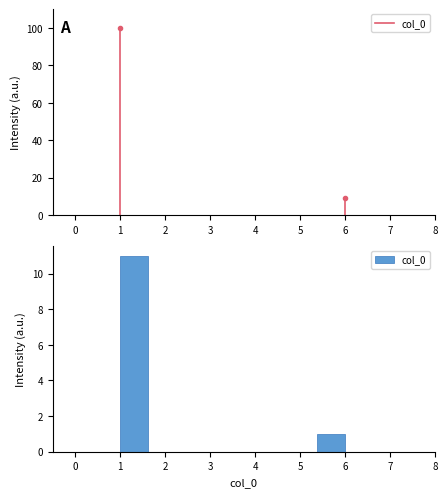

Which range on the x-axis has the tallest bar?

1.0 to 1.6